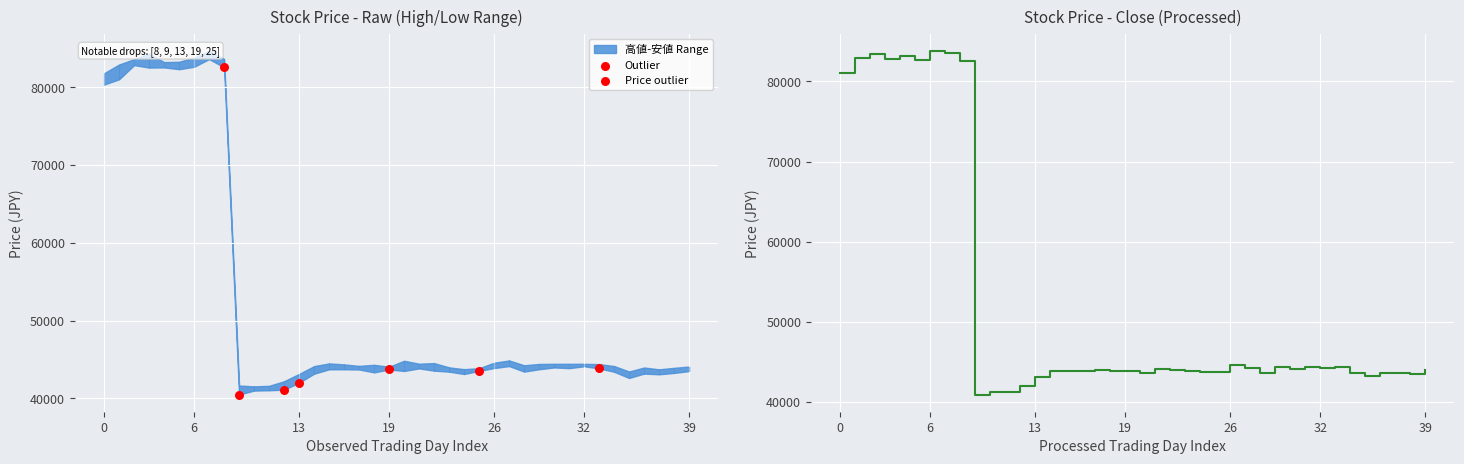

Approximately how many times larger is the value at 0 compared to 20?

1.9